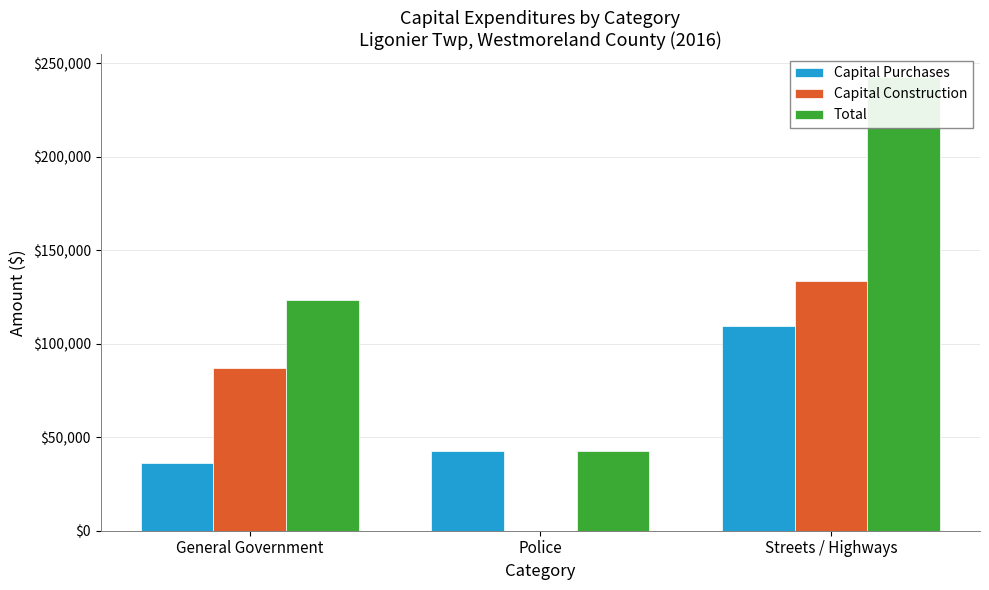

The value of Capital Purchases at Police is 68612. True or false?

False